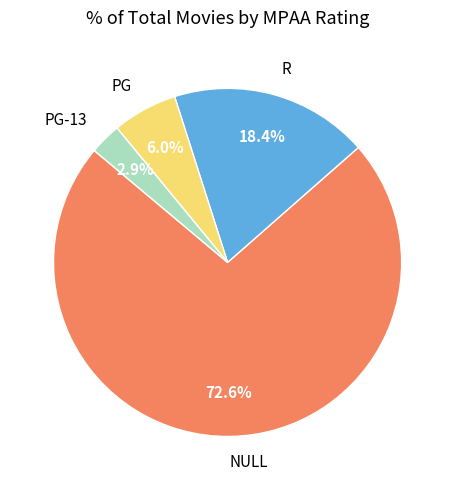

What percentage is the R slice, to the nearest percent?

18%